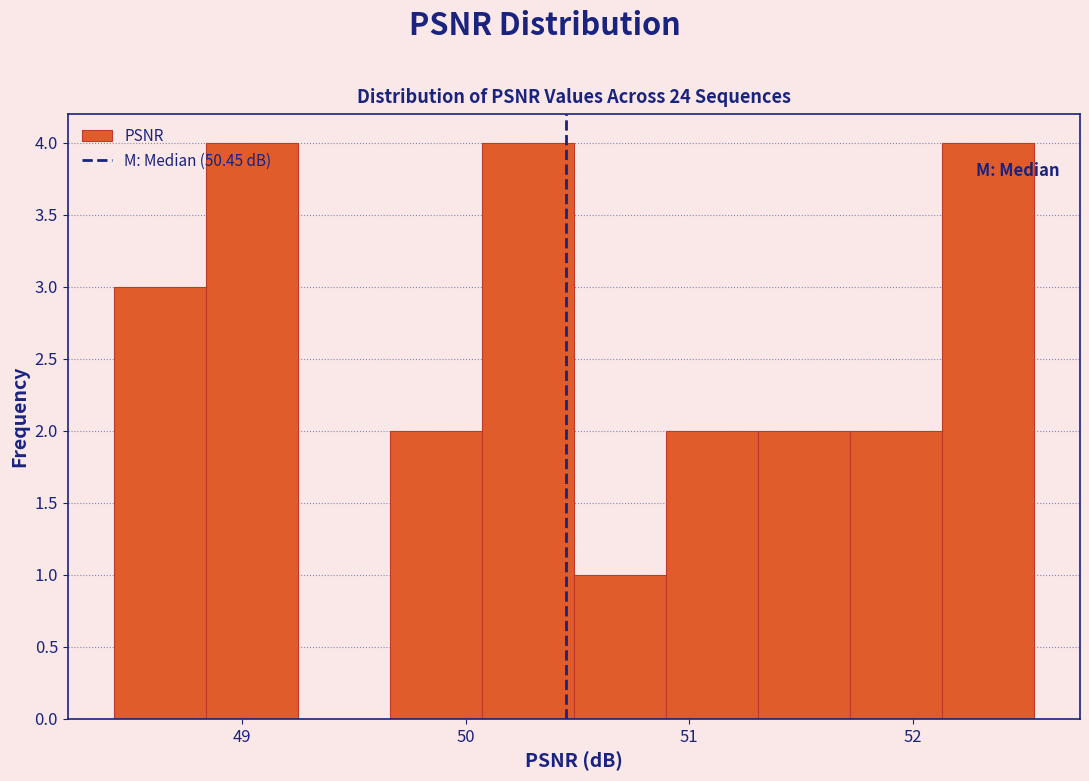

How tall is the bar that spans 48.8 to 49.2 on the x-axis? Neither the bar edges nor the heights are printed on the chart, so give them approximately, as read against the axes.

4